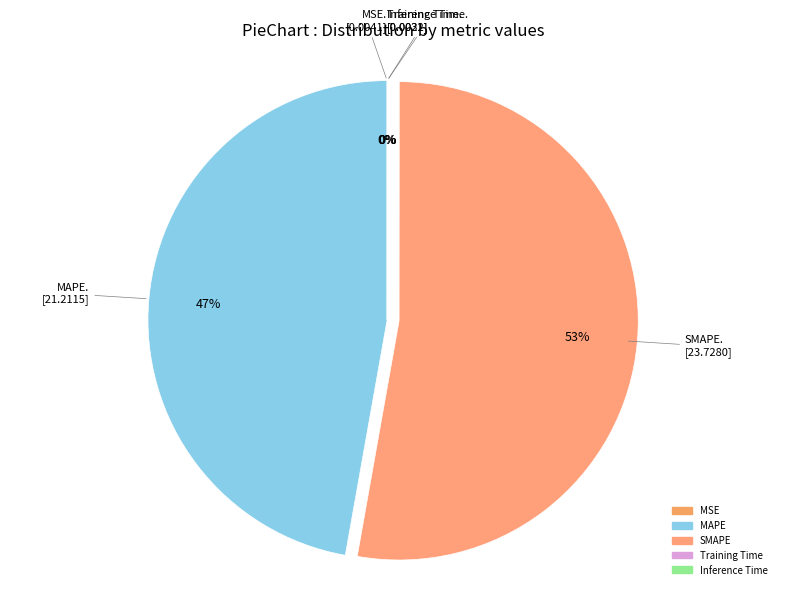

To the nearest percent, what portion does SMAPE represent?

53%